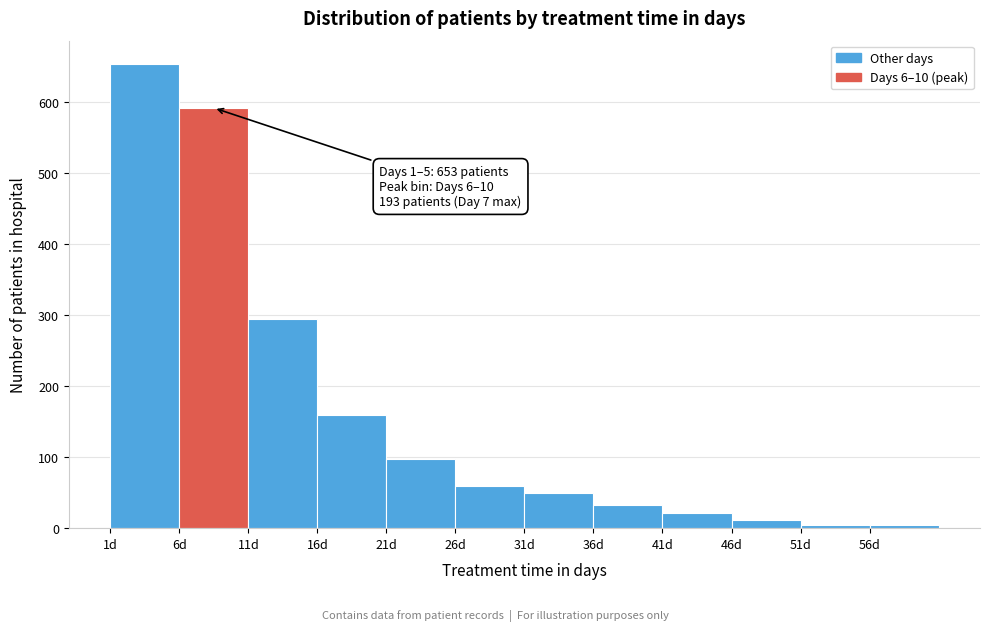

Over which range of the x-axis is the bar tallest?

1 to 6